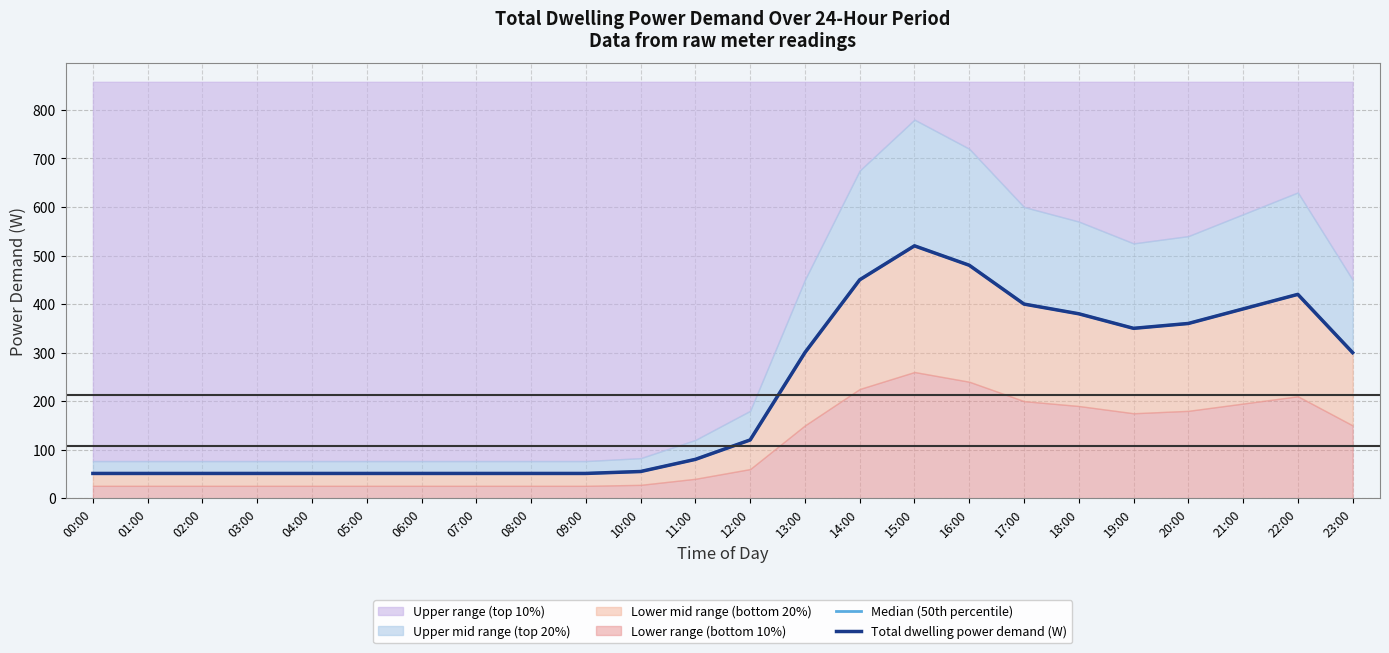

True or false: Total dwelling power demand (W) has more than 2 interior local peaks.

False